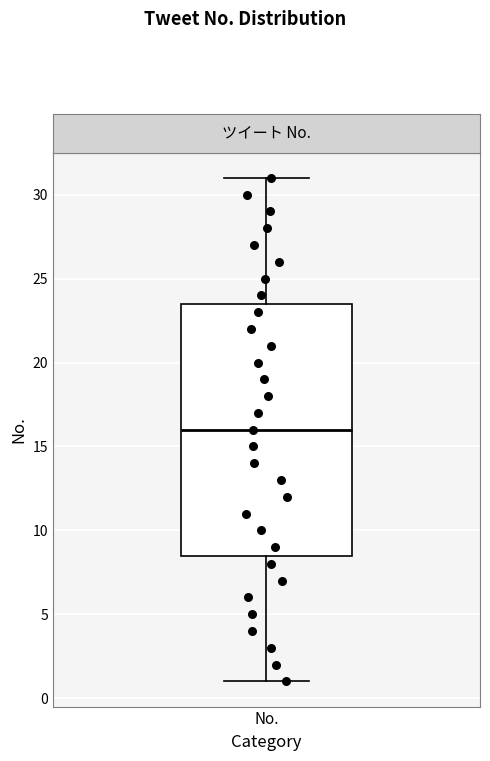

Where does the upper whisker of the box for No. end on the y-axis? The values are not printed on the chart, so give them approximately, as read against the axis.

31.0